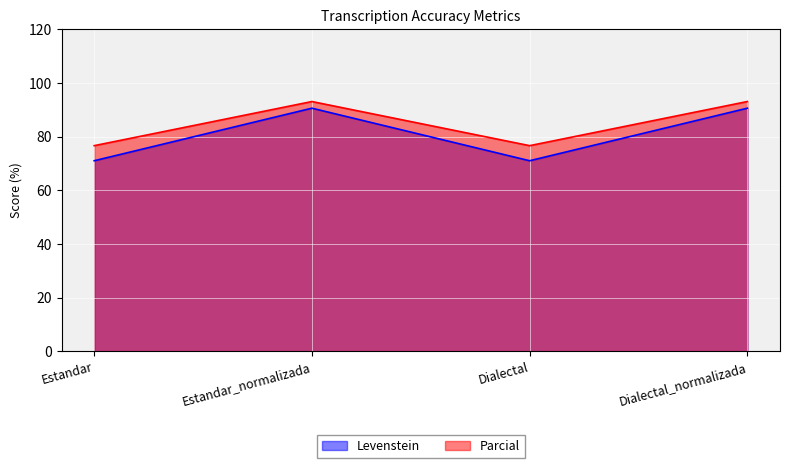

True or false: Parcial and Levenstein cross at least once.

False